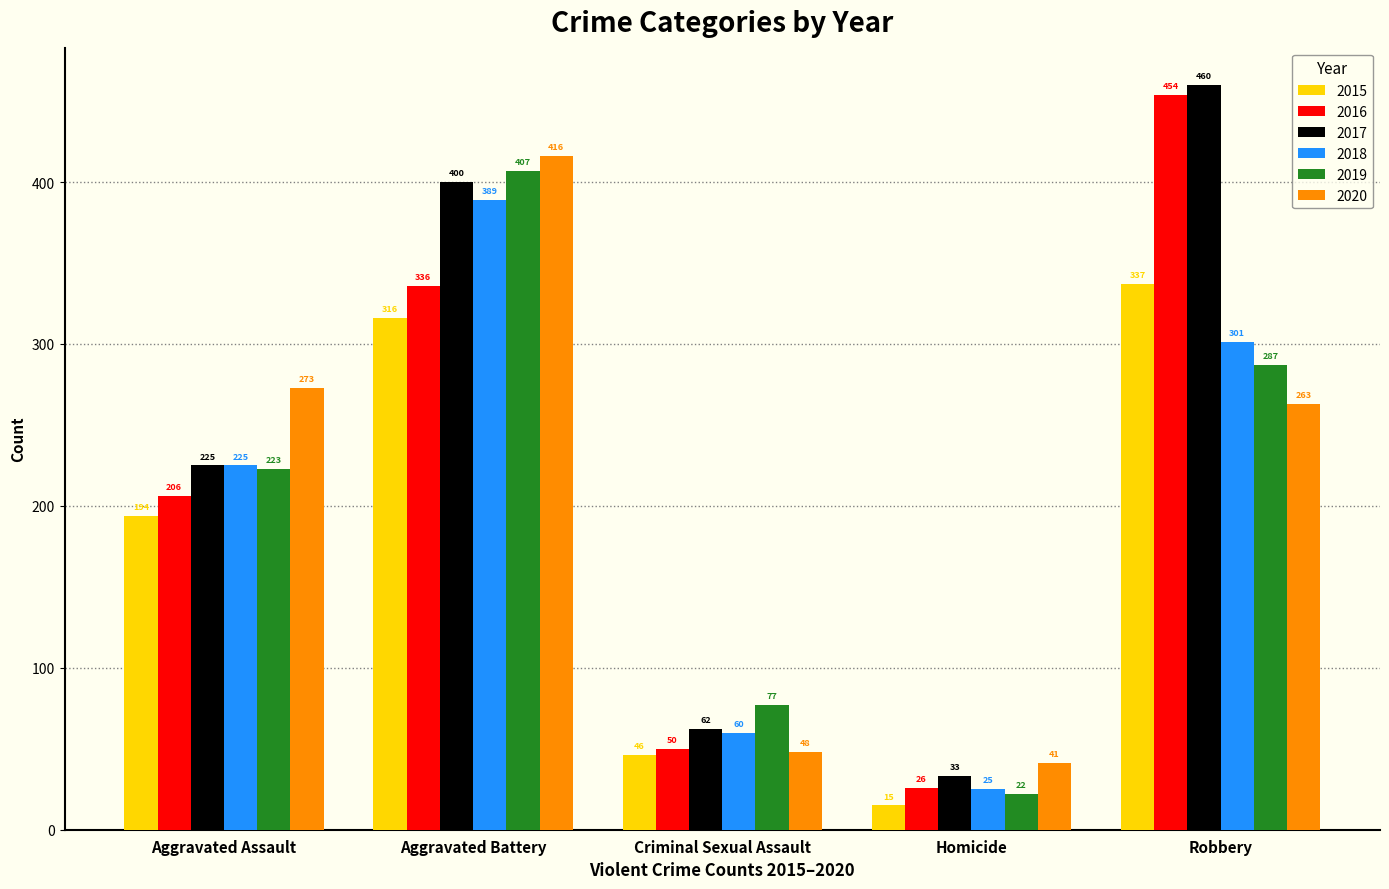

Is it true that 2016 equals 41 at Homicide?

False